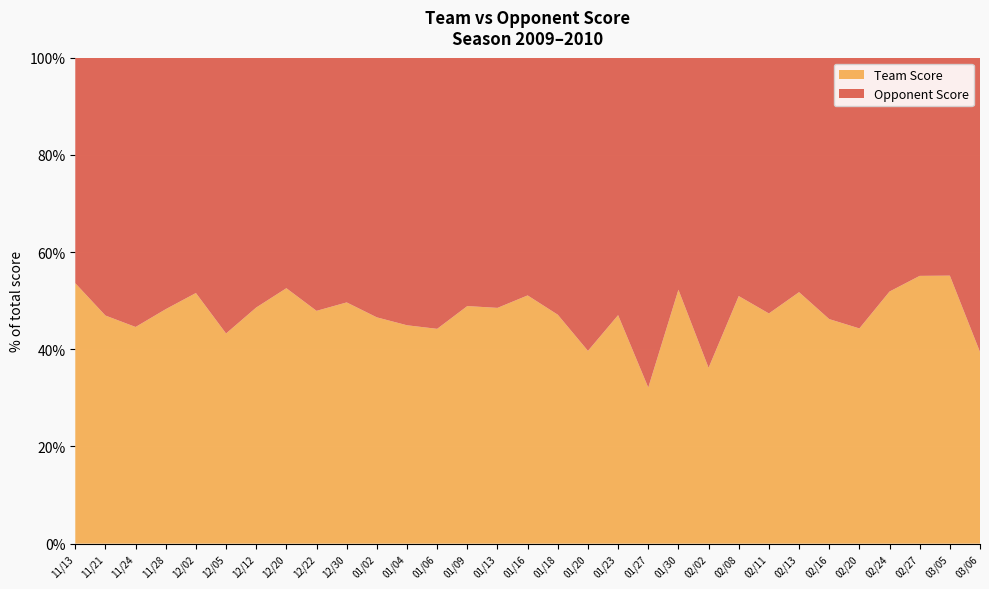

Reading right to left, what are all the values shown in this chart?

Team Score: 56	91	81	83	62	67	74	72	81	55	58	53	71	48	57	71	49	66	61	71	61	69	80	82	69	64	82	69	70	69	82
Opponent Score: 86	74	66	77	78	78	69	80	78	97	53	112	80	73	64	68	52	69	77	87	70	70	87	74	73	84	77	74	87	78	71